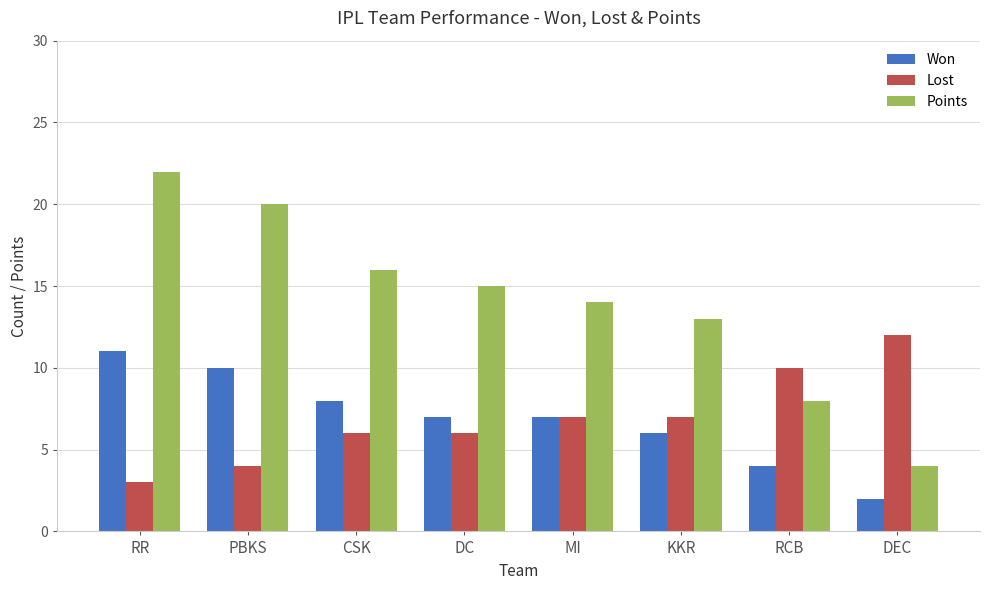

How many groups of bars are there?

8